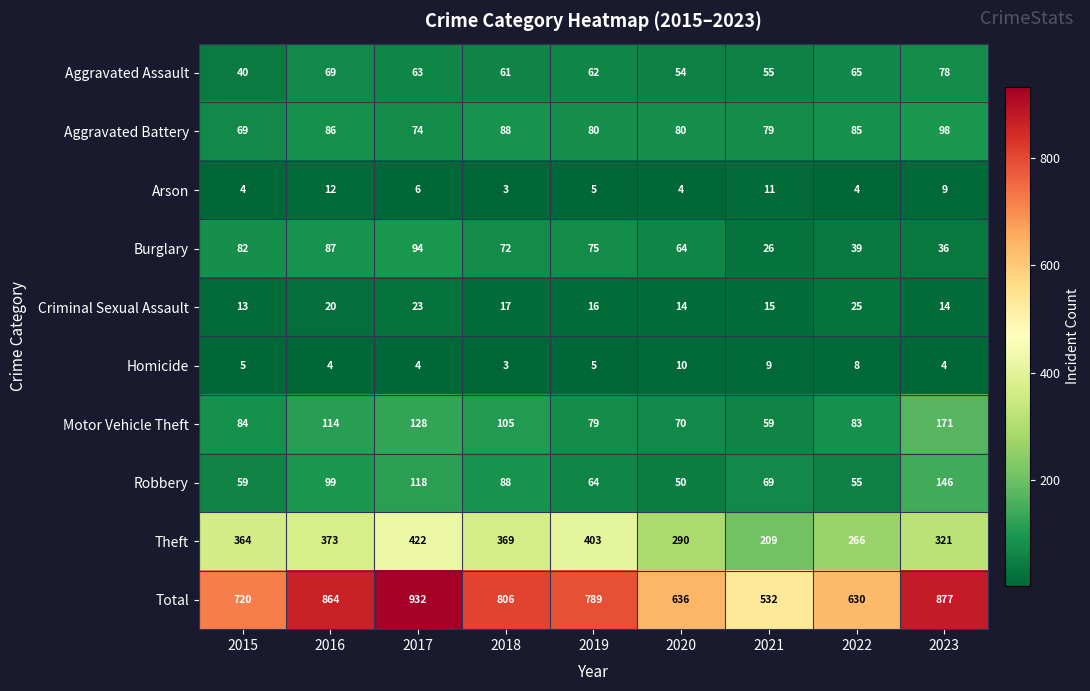

True or false: Criminal Sexual Assault has a value of 9 at 2019.

False